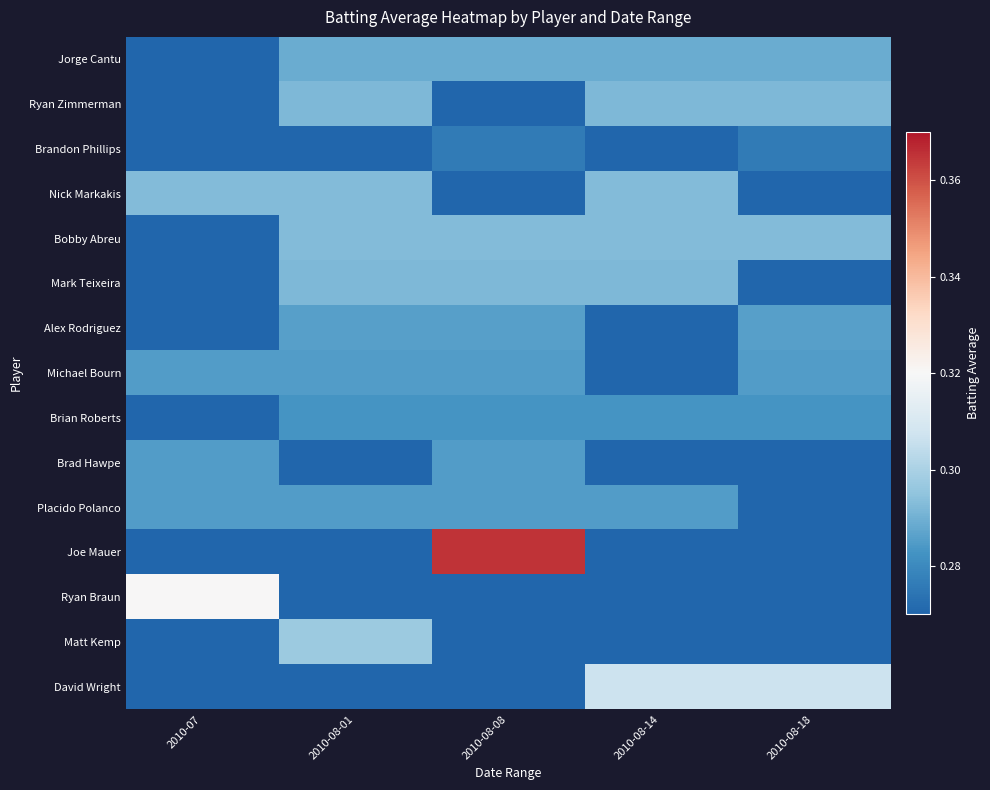

What is the smallest value displayed?

0.3